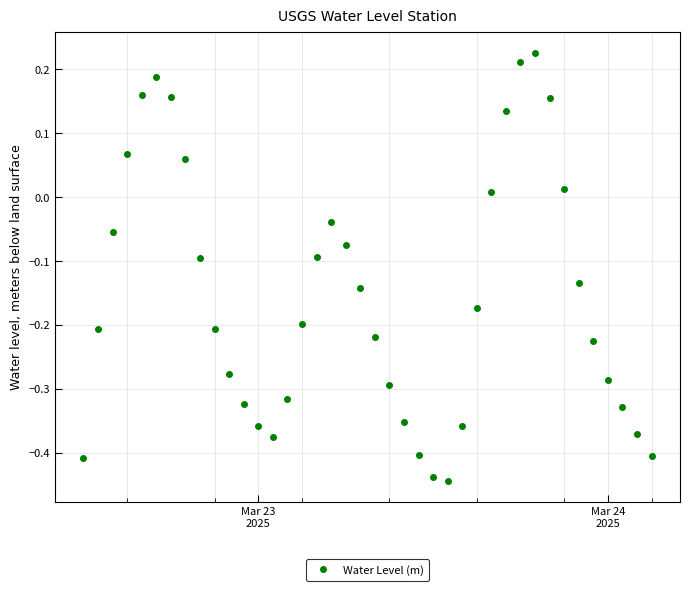

How many interior local valleys (lower than both neighbors) does the data have?

2